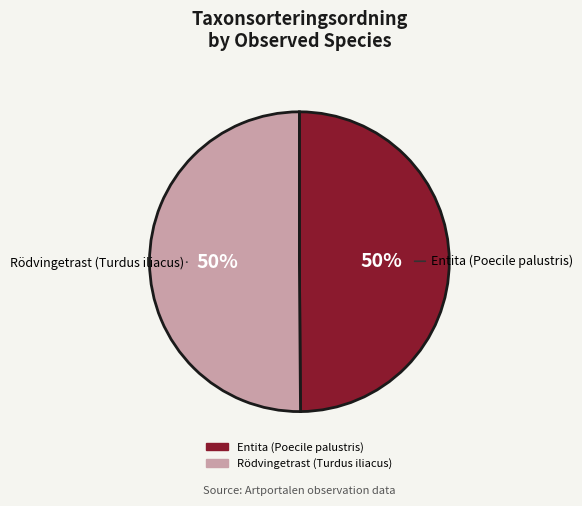

Combined, do Entita (Poecile palustris) and Rödvingetrast (Turdus iliacus) account for over 50%?

Yes